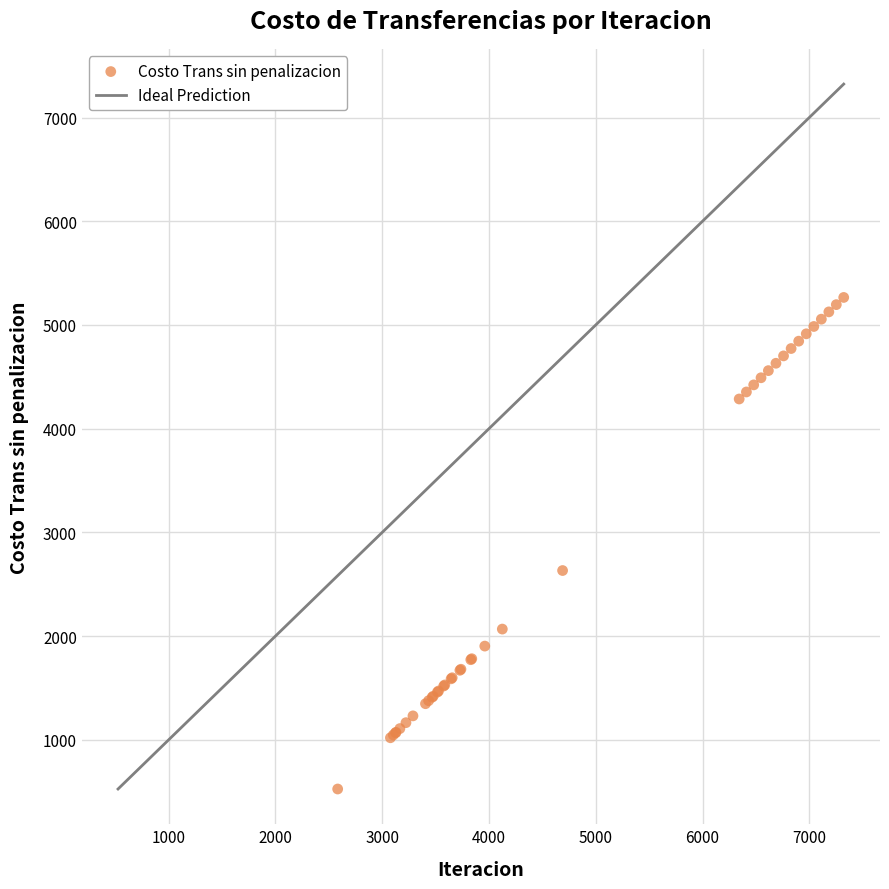

What Y value in the scatter plot is closest to 2895?

2632.7